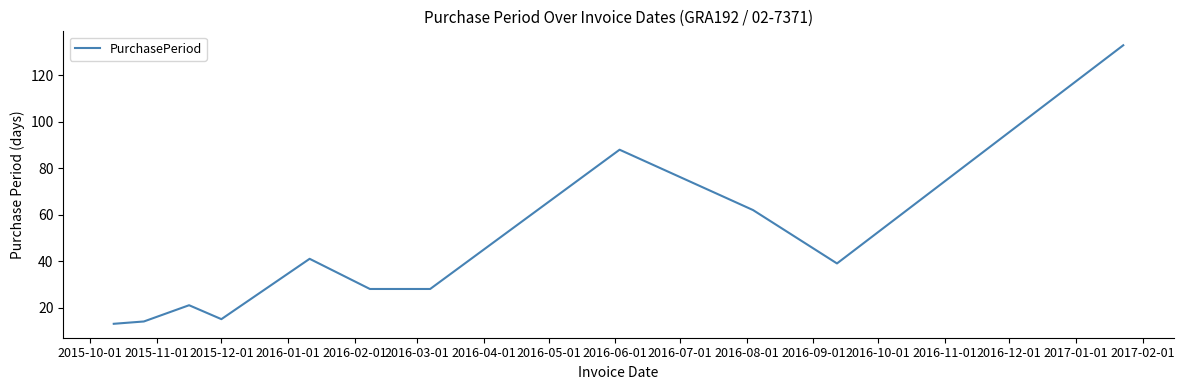

What is the difference between the maximum and minimum values?

120